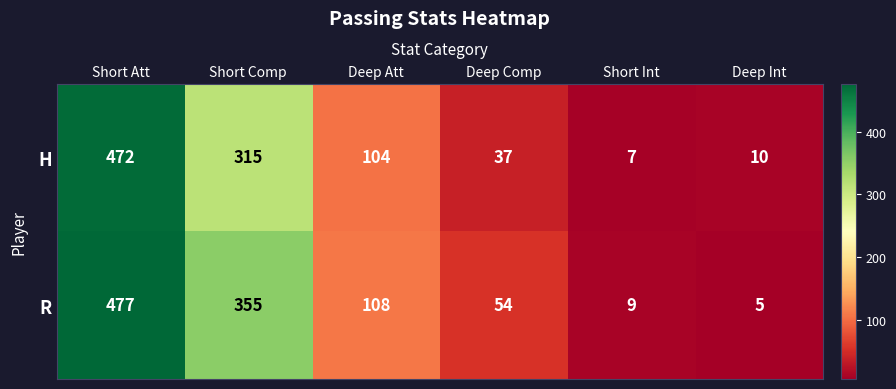

What is the total value across all series at Deep Comp?

91